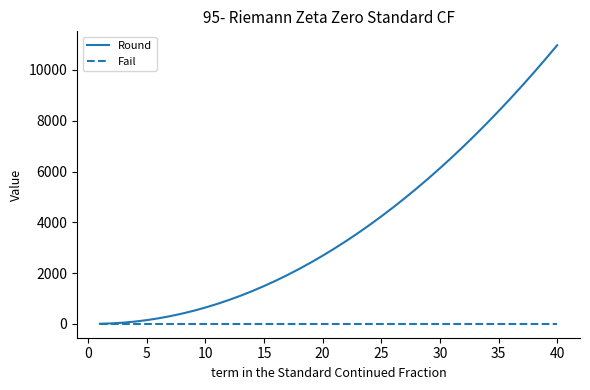

What is the highest value of the Round series?

10969